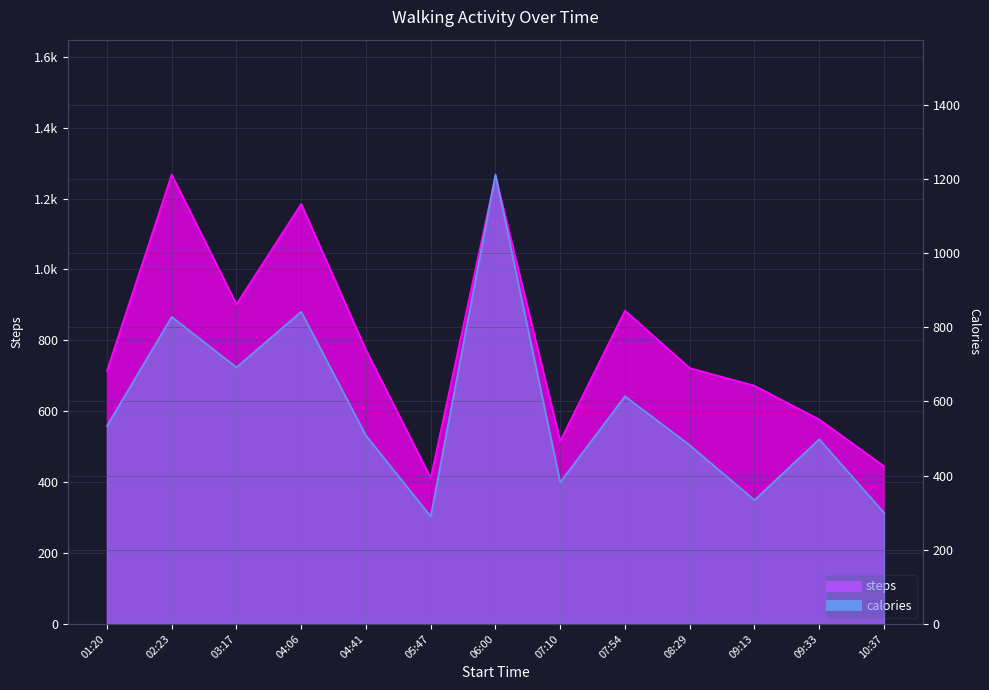

Rank the series by their maximum value, from highest to lowest.

steps, calories